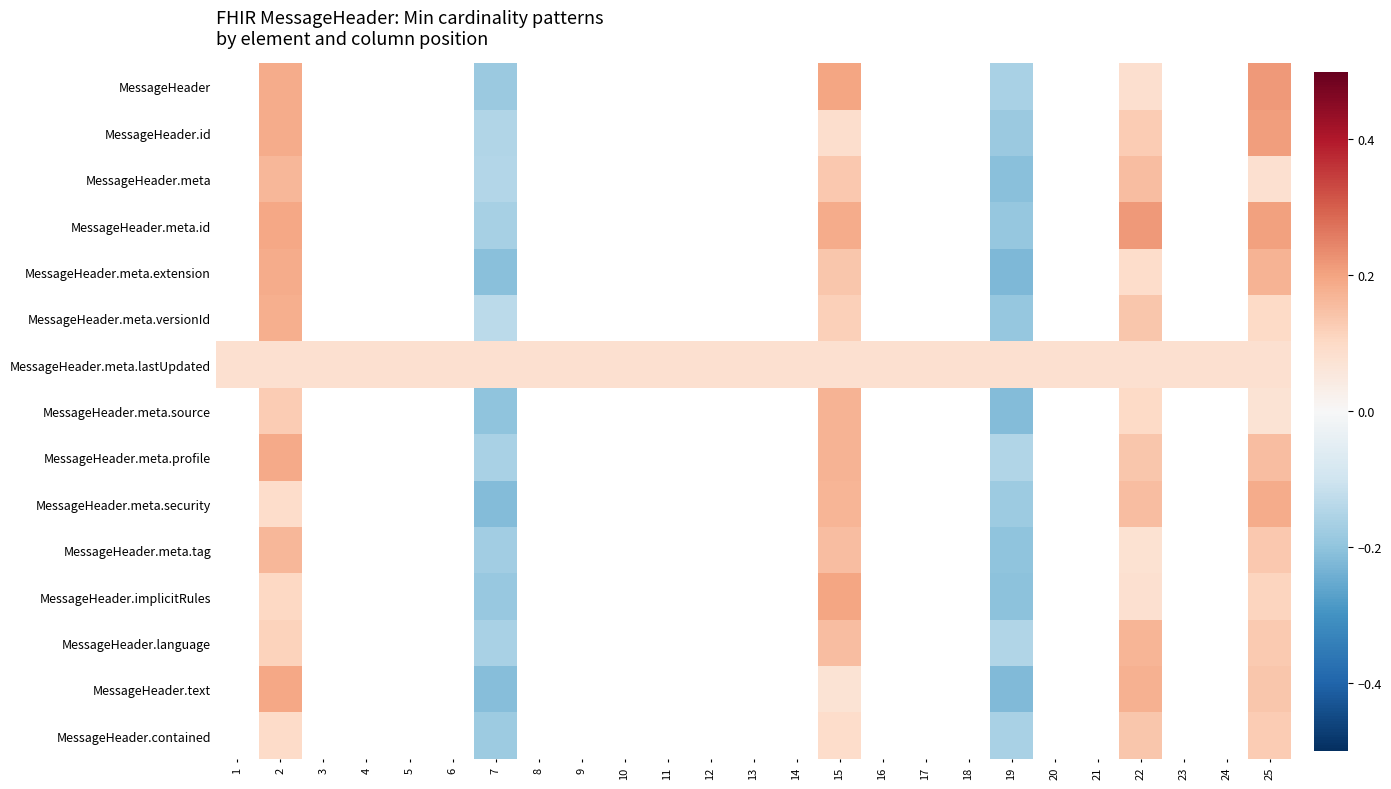

Count the number of data series in this chart.

15